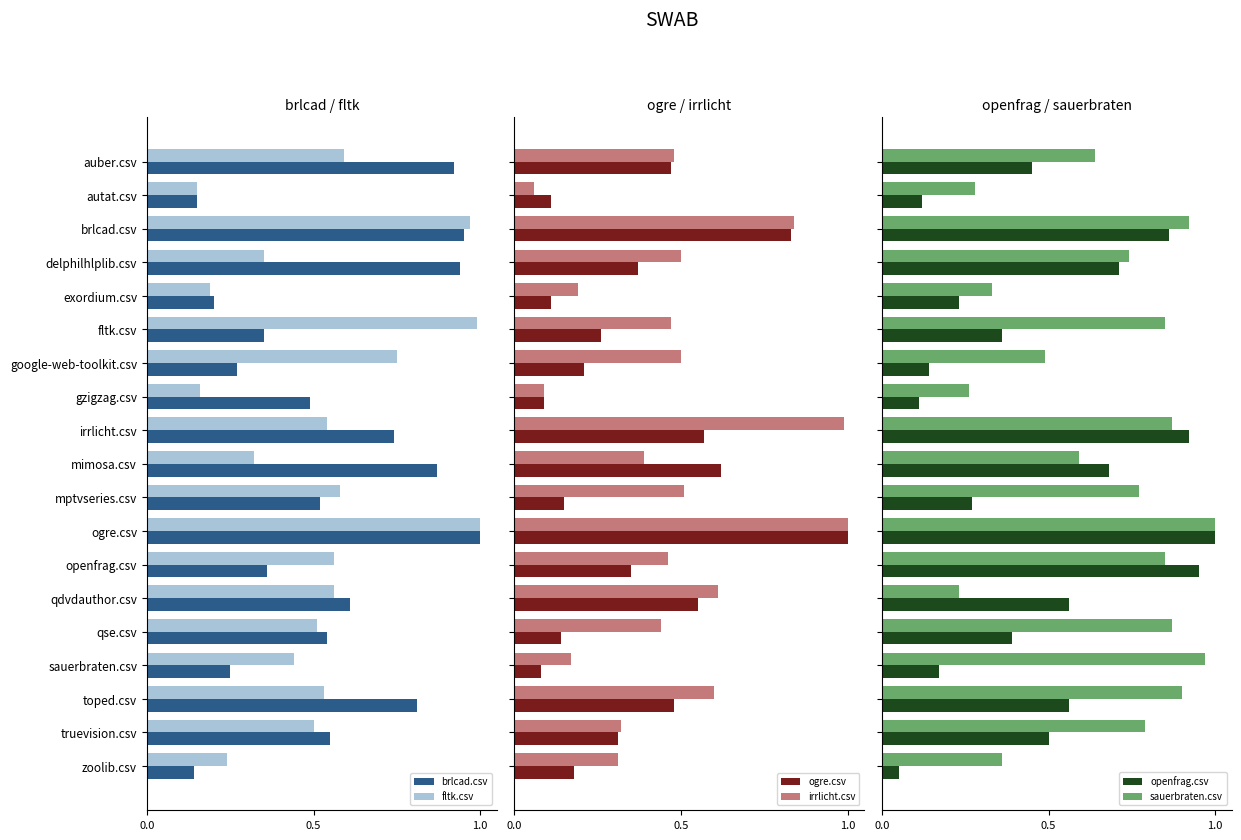

The brlcad.csv series shows 0.7 at mptvseries.csv. True or false?

False